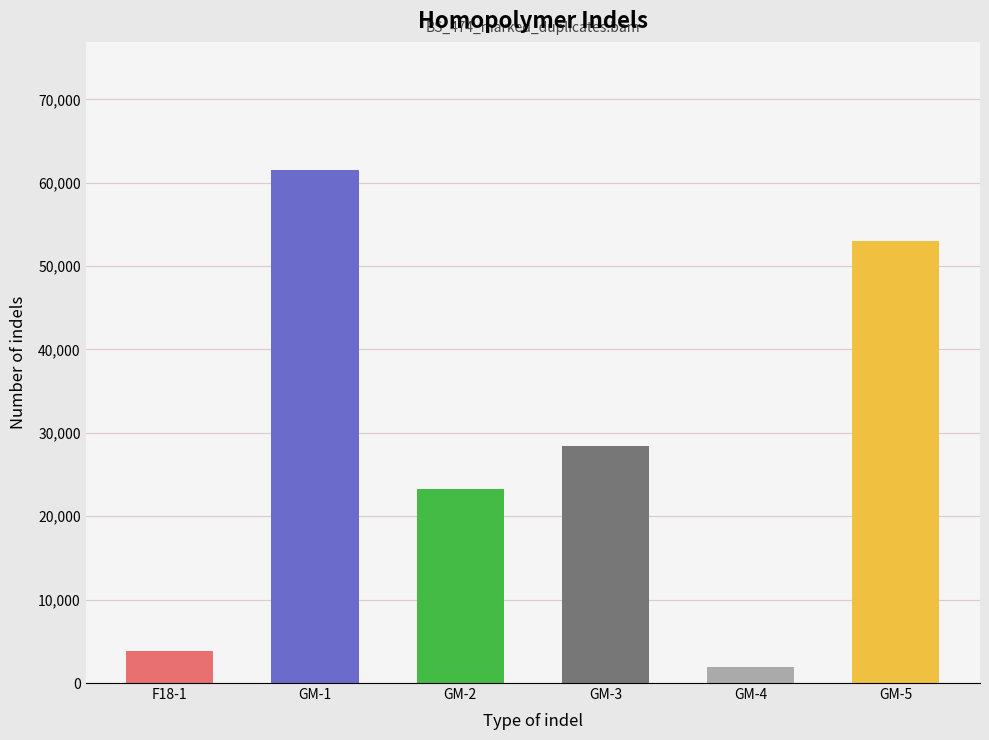

Which category has the highest value across all series?

GM-1